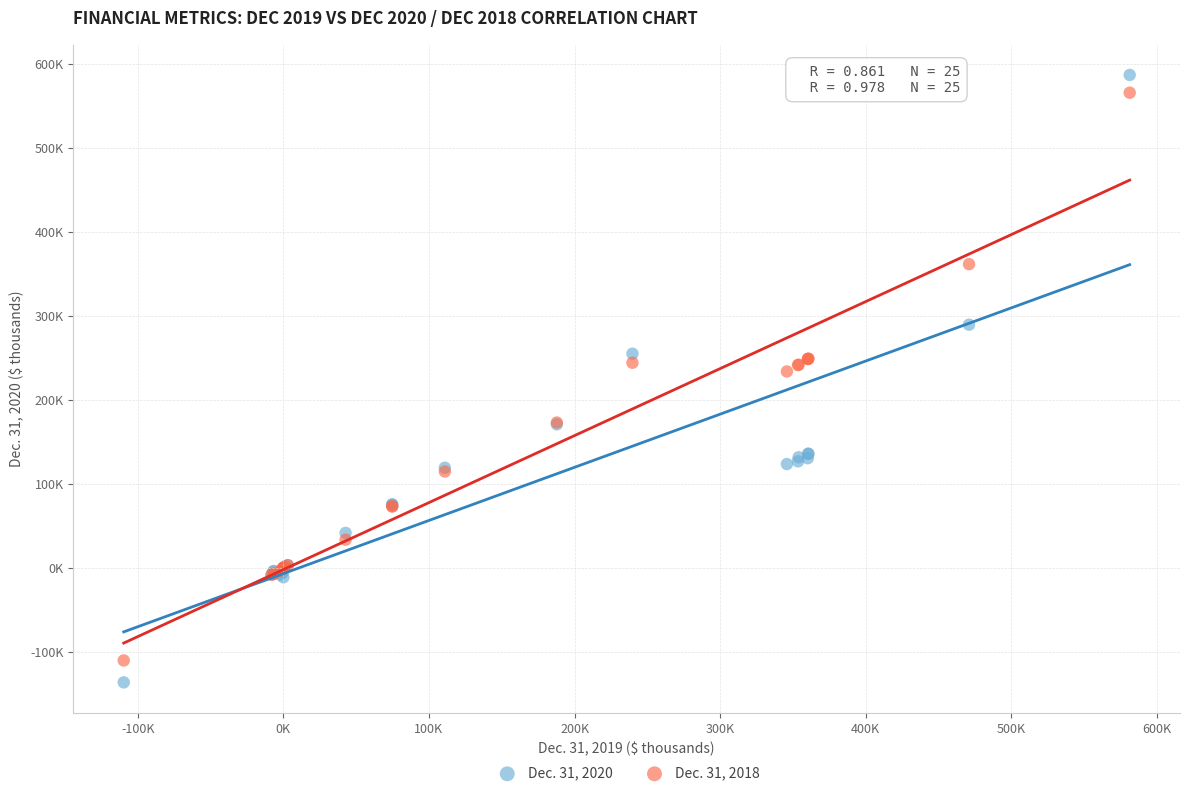

What are all the series names shown in the legend?

Dec. 31, 2020, Dec. 31, 2018